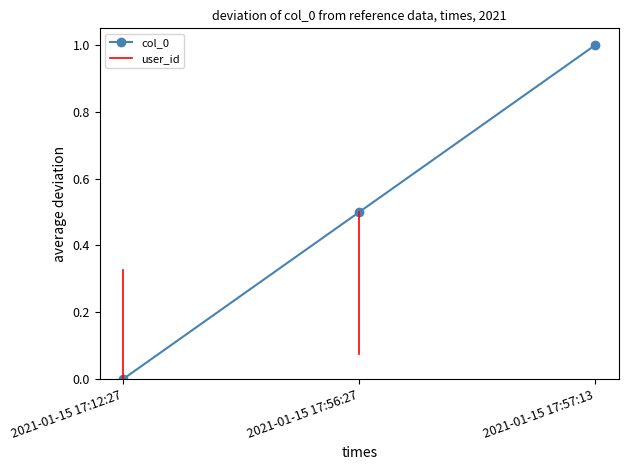

What is the total value across all series at 2021-01-15 17:56:27?

0.6